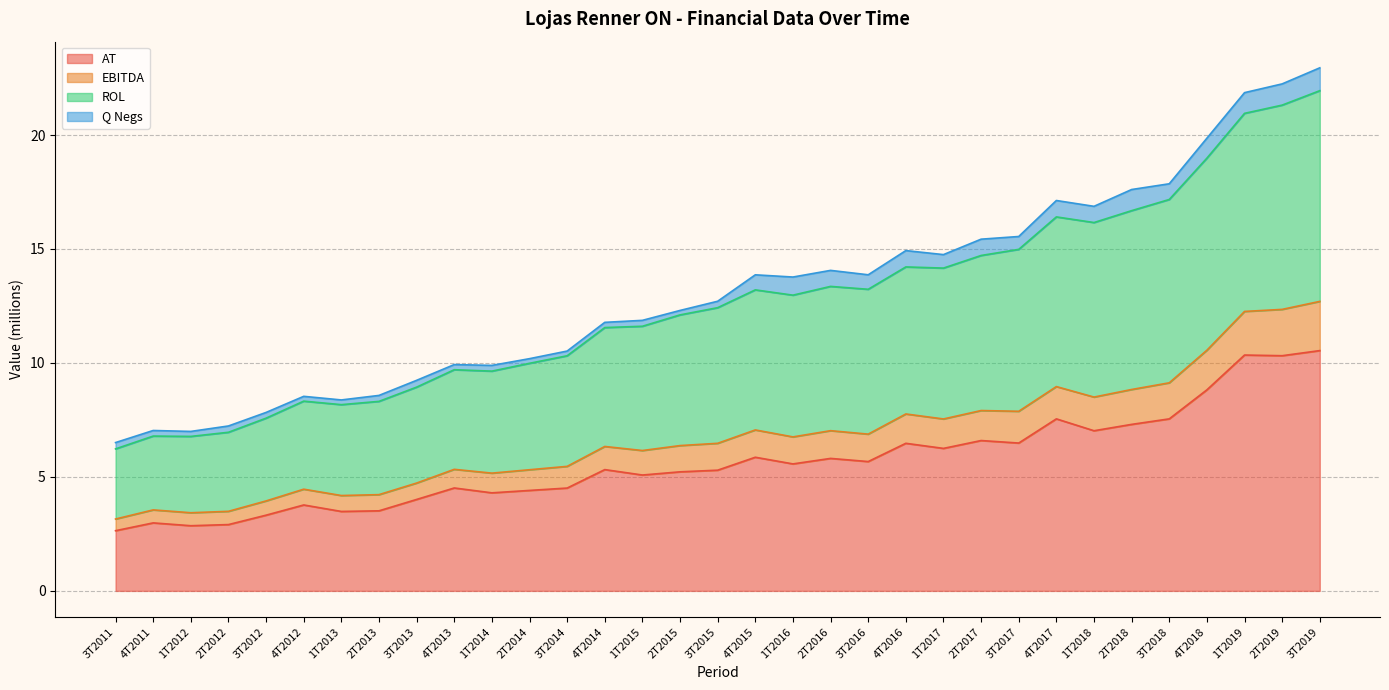

What is the highest value of the AT series?

10.5